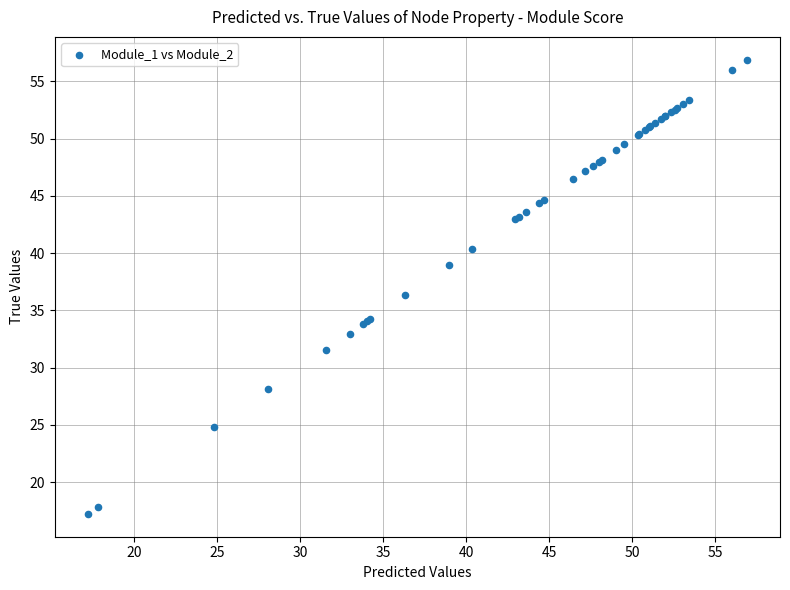

What Y value in the scatter plot is closest to 37?

36.3